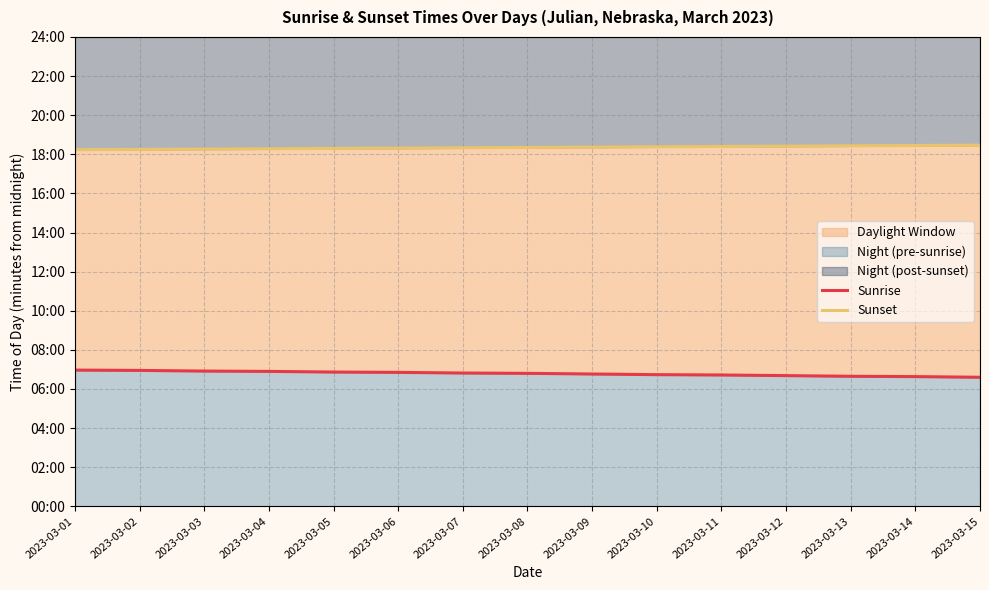

Which has a higher value, 2023-03-09 or 2023-03-07?

2023-03-07